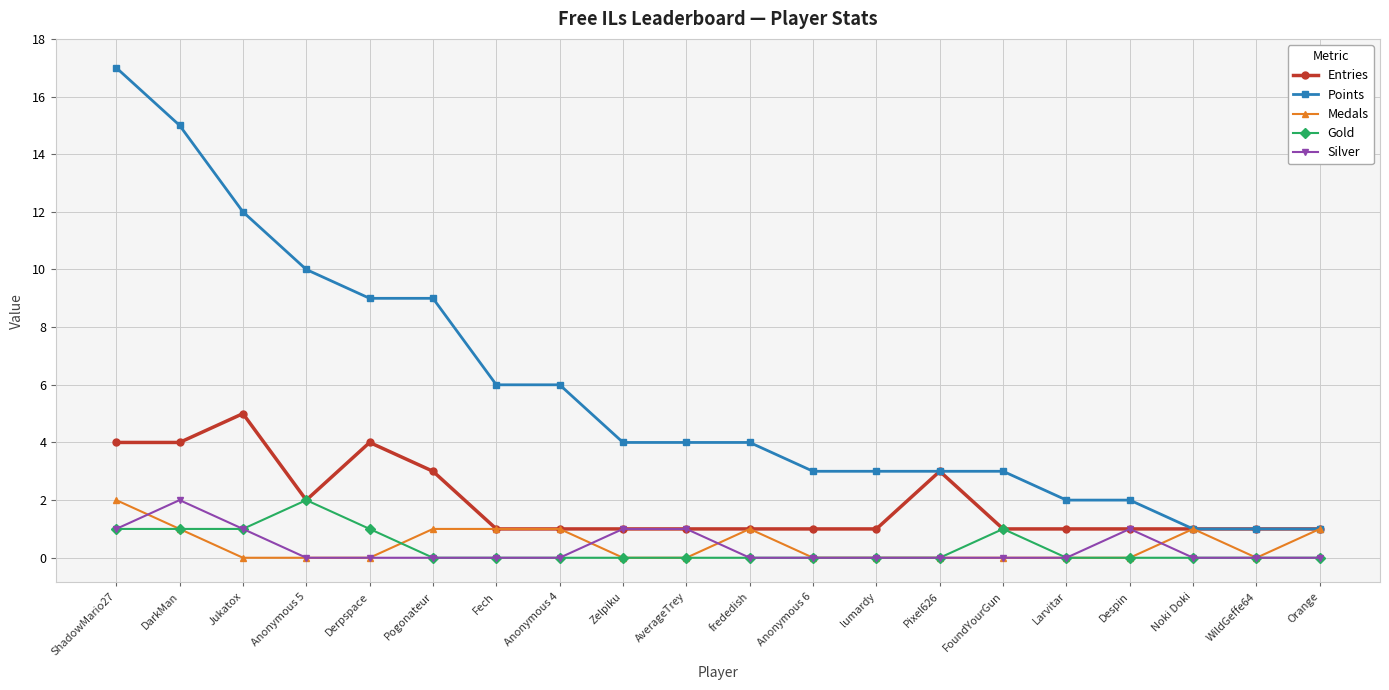

What is the approximate value of Medals at Pogonateur?

1